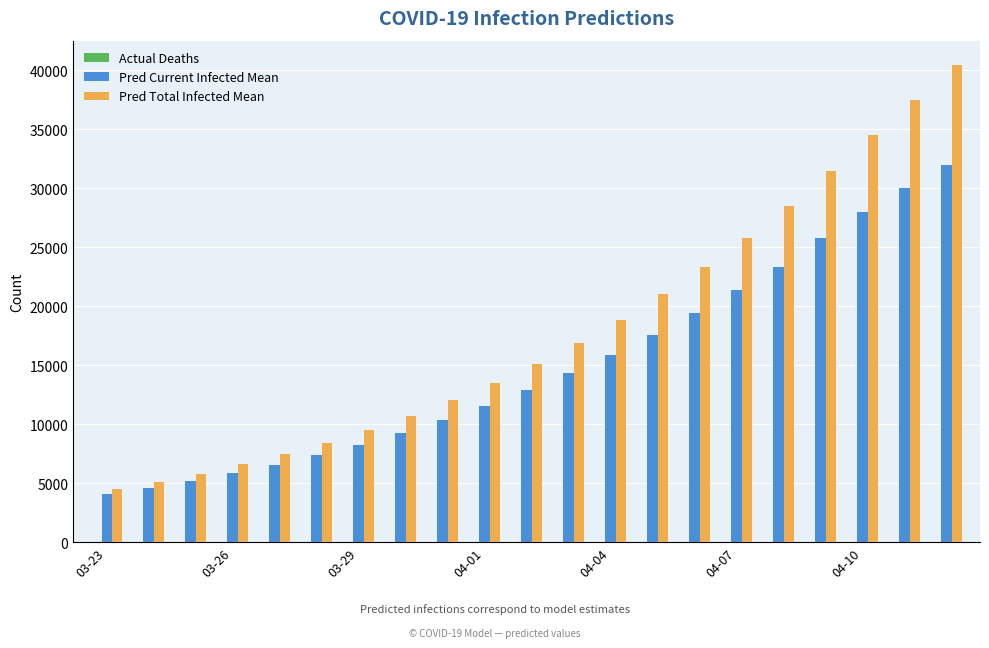

How many distinct data groups are displayed?

3